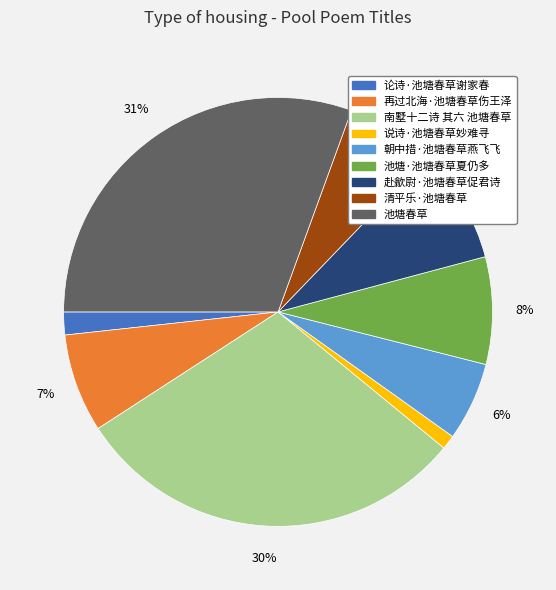

To the nearest percent, what is the difference between the 论诗·池塘春草谢家春 and 南墅十二诗 其六 池塘春草 slice percentages?

28%